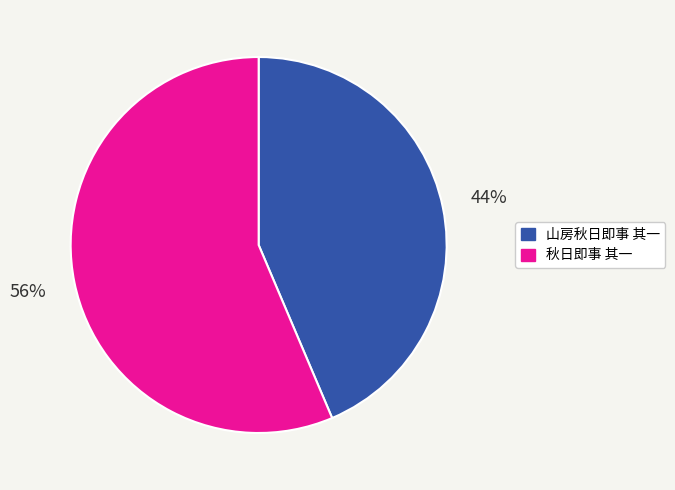

Count the number of slices in the pie.

2